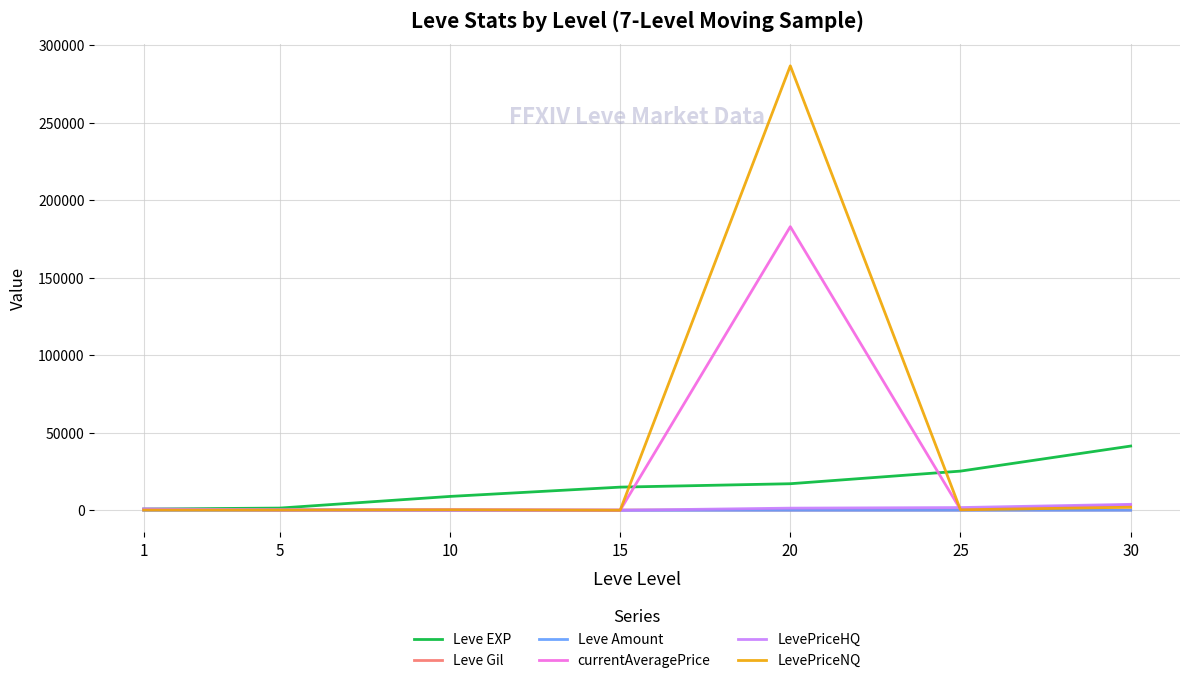

Which series has the largest total across all categories?

LevePriceNQ